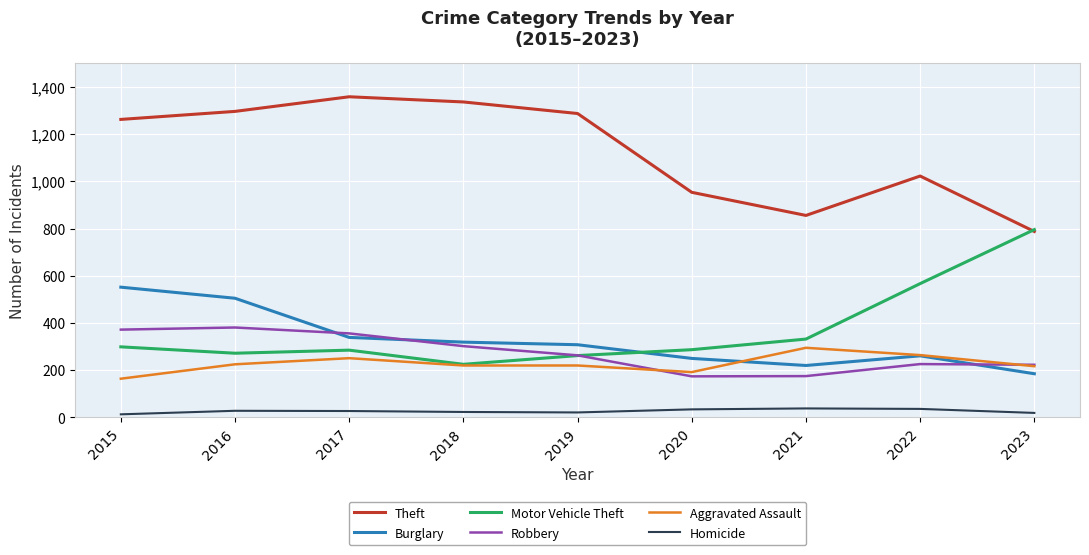

Which category has the highest value in the Motor Vehicle Theft series?

2023